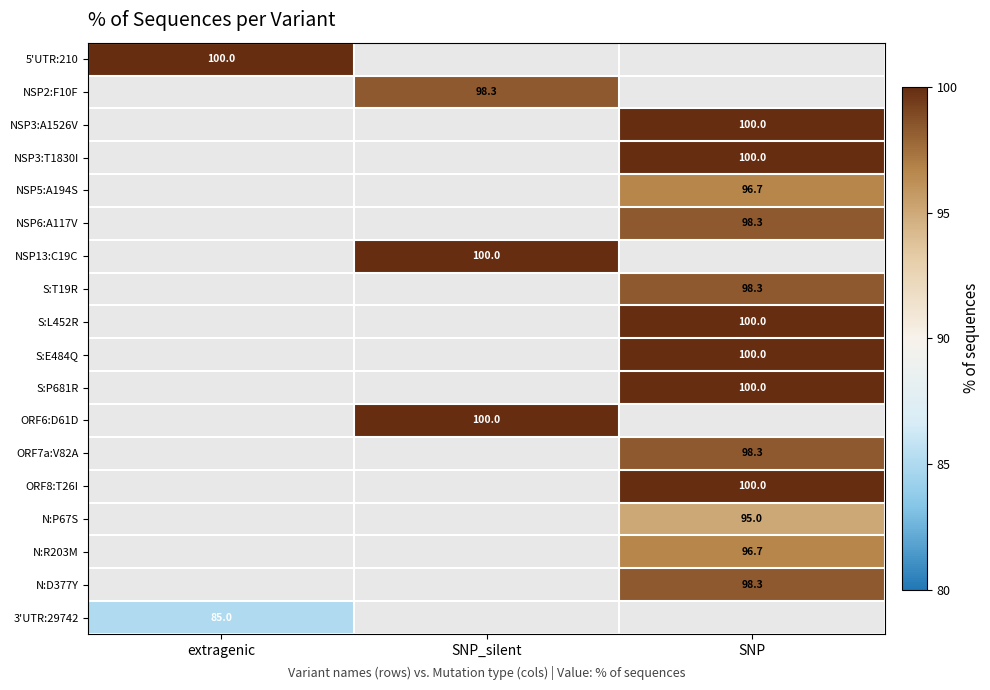

Which has a higher value, SNP or SNP_silent?

SNP_silent